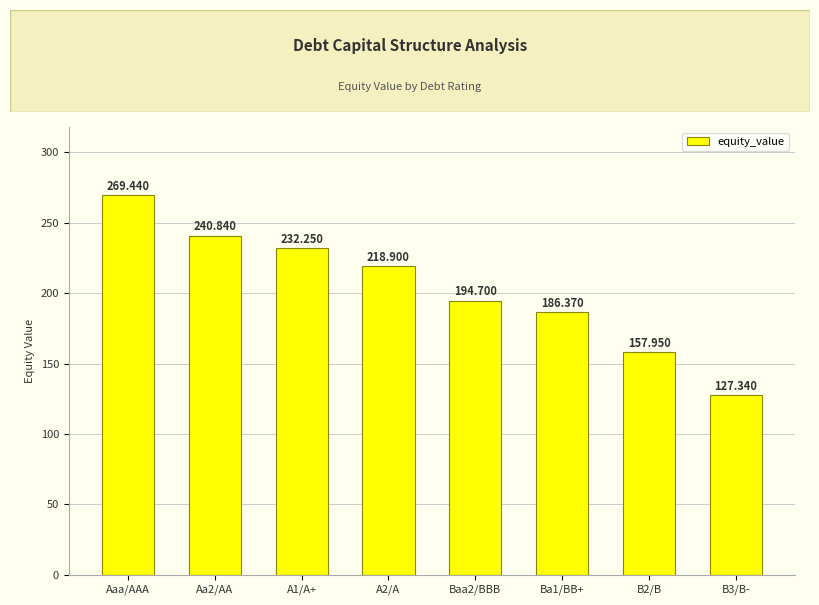

How many data points does each series have?

8